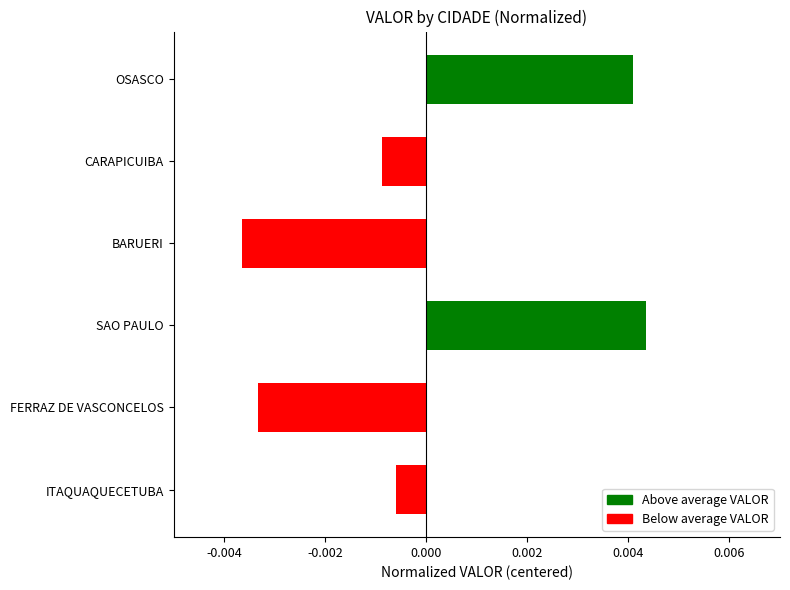

Which label corresponds to the largest value in the chart?

SAO PAULO